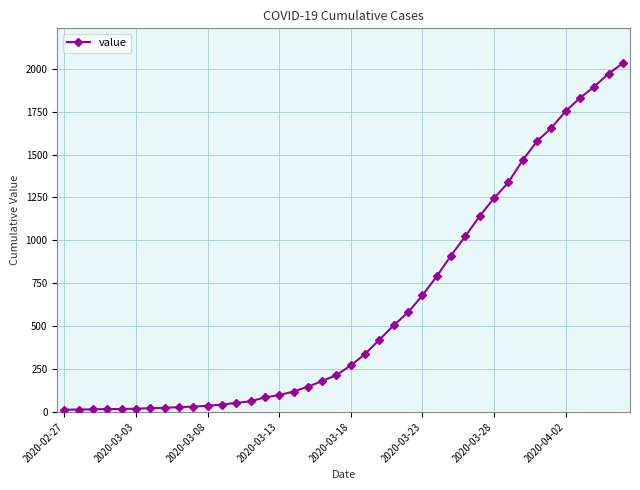

What is the greatest value displayed?

2032